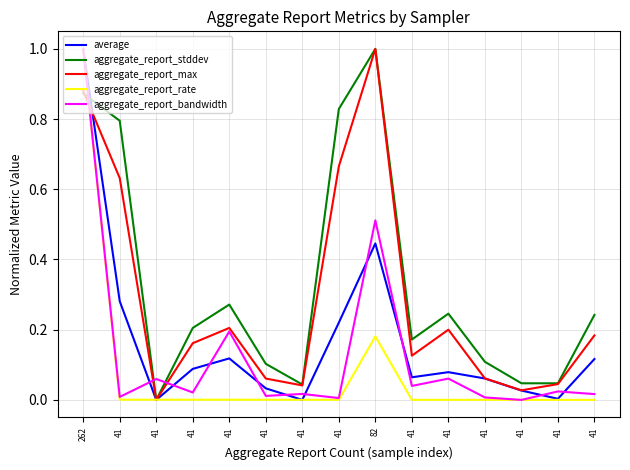

How many lines are shown in the chart?

5